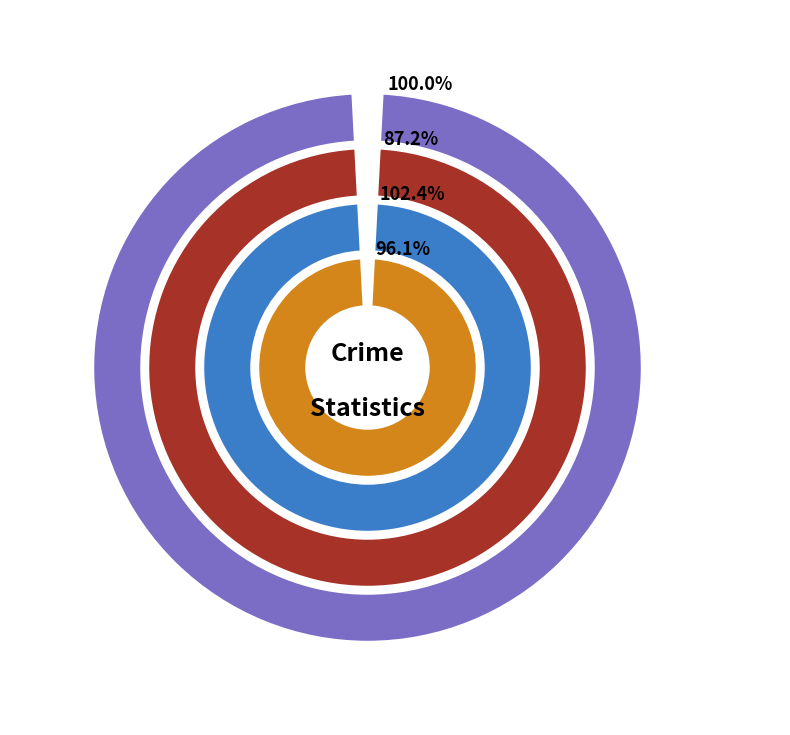

Is it true that 9 is 1% of the pie?

False